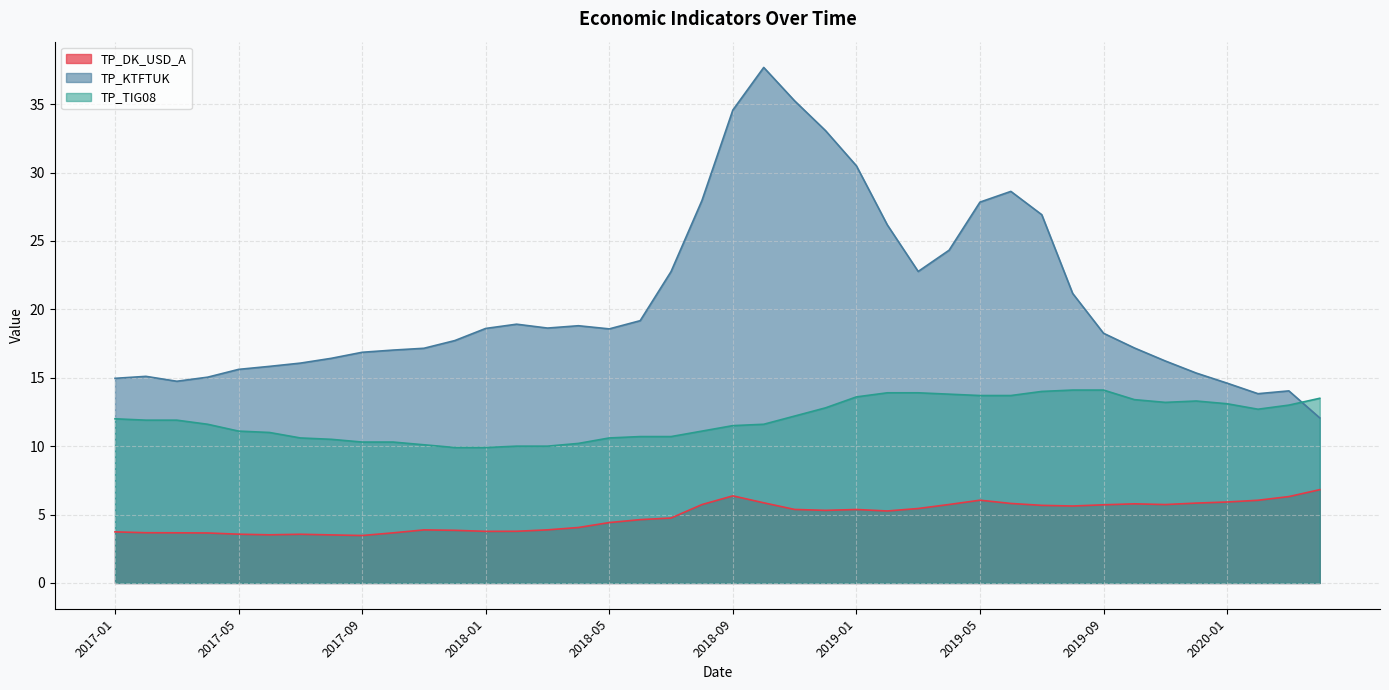

The TP_TIG08 series shows 10.7 at 2018-06. True or false?

True